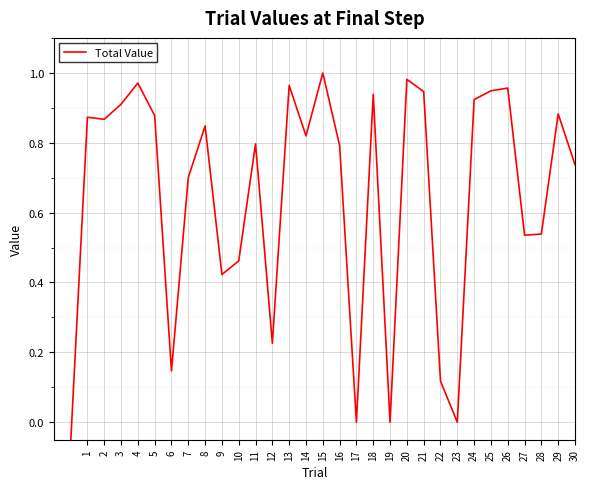

What is the greatest value displayed?

1.0